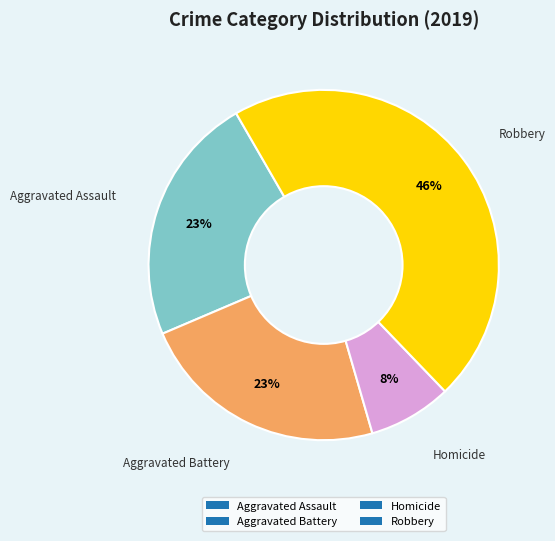

What percentage is the Robbery slice, to the nearest percent?

46%